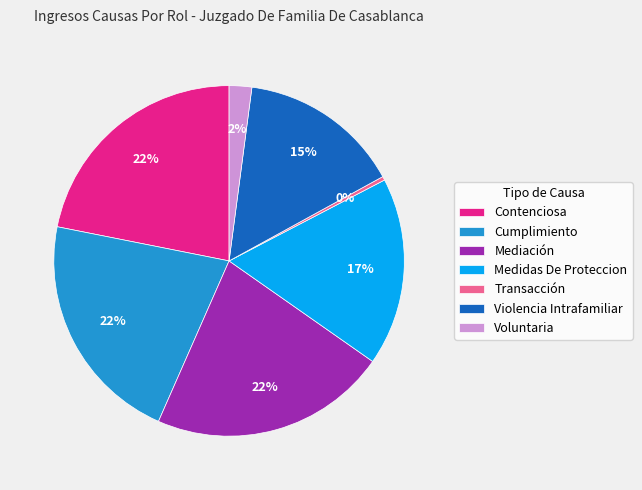

Is the sum of Voluntaria and Mediación greater than half?

No